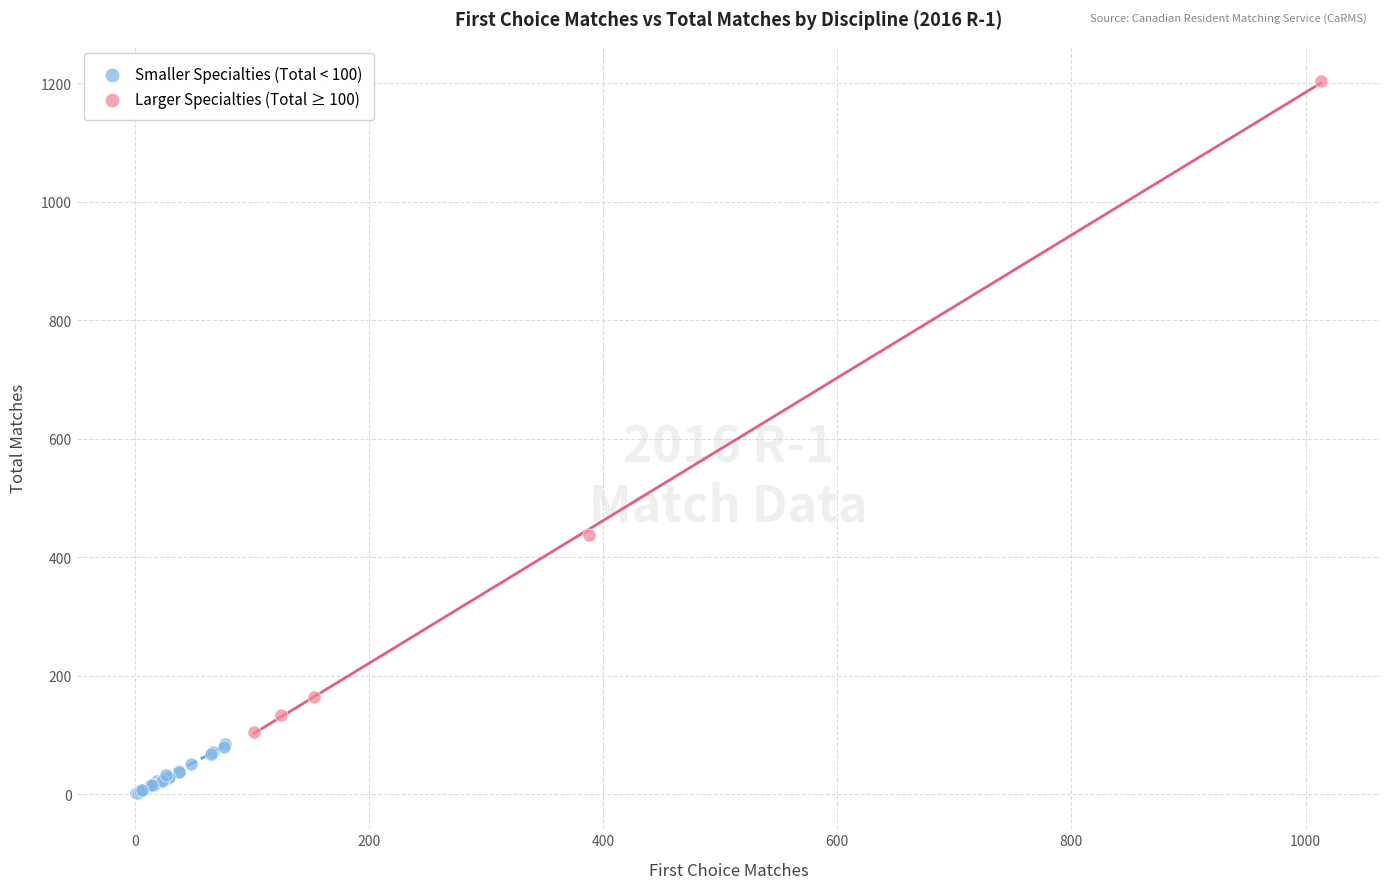

Which series has the largest Y range (max minus min)?

Larger Specialties (Total ≥ 100)